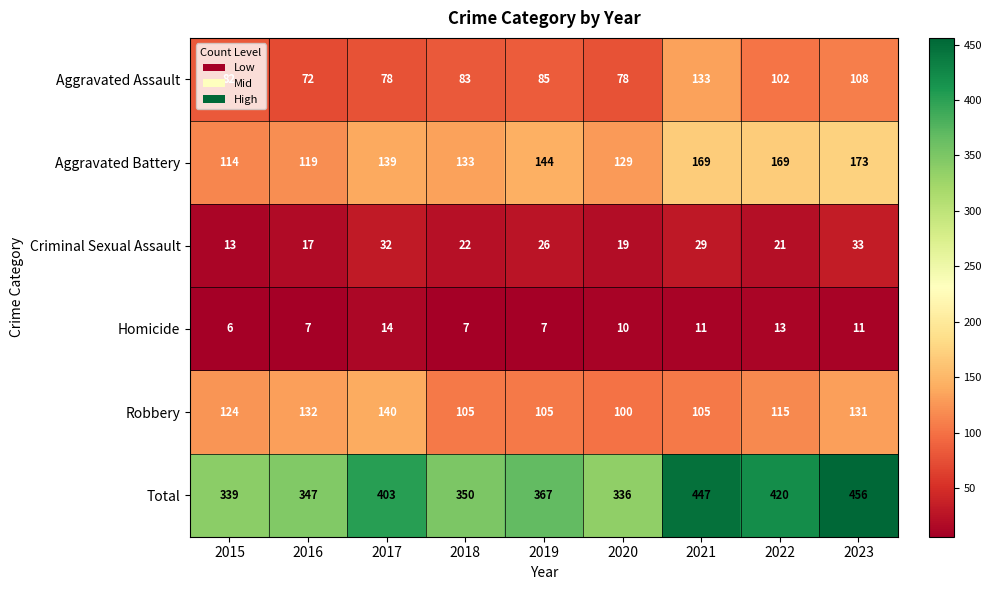

Rank the series at 2019 from lowest to highest value.

Homicide, Criminal Sexual Assault, Aggravated Assault, Robbery, Aggravated Battery, Total